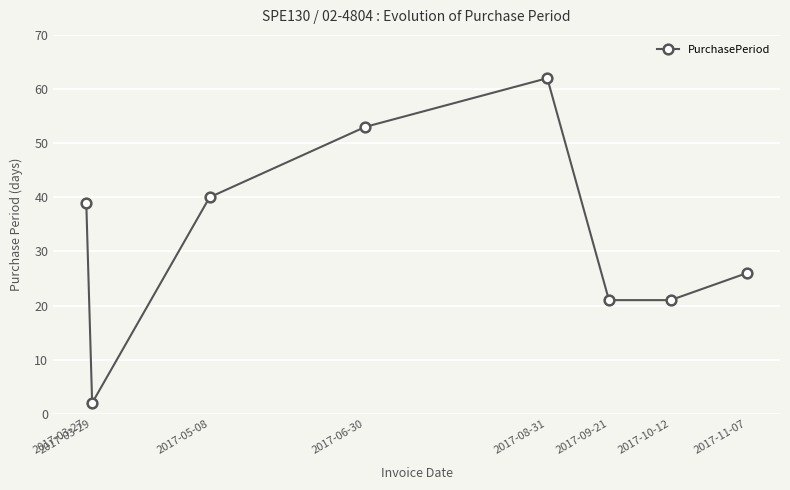

Does the chart display data point markers on the line(s)?

Yes